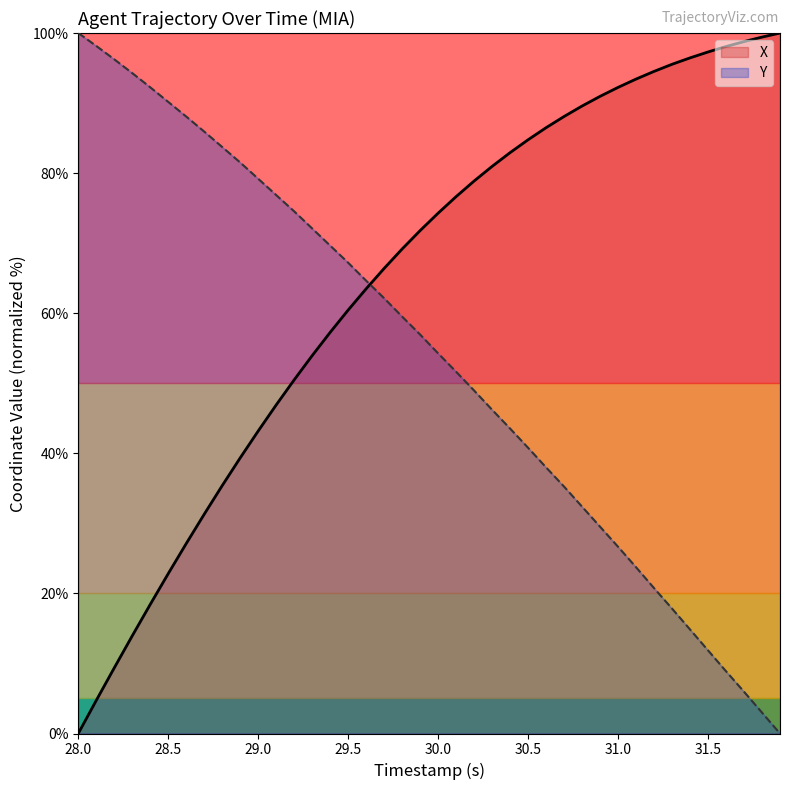

Where does the X series first go above 74?

30.0